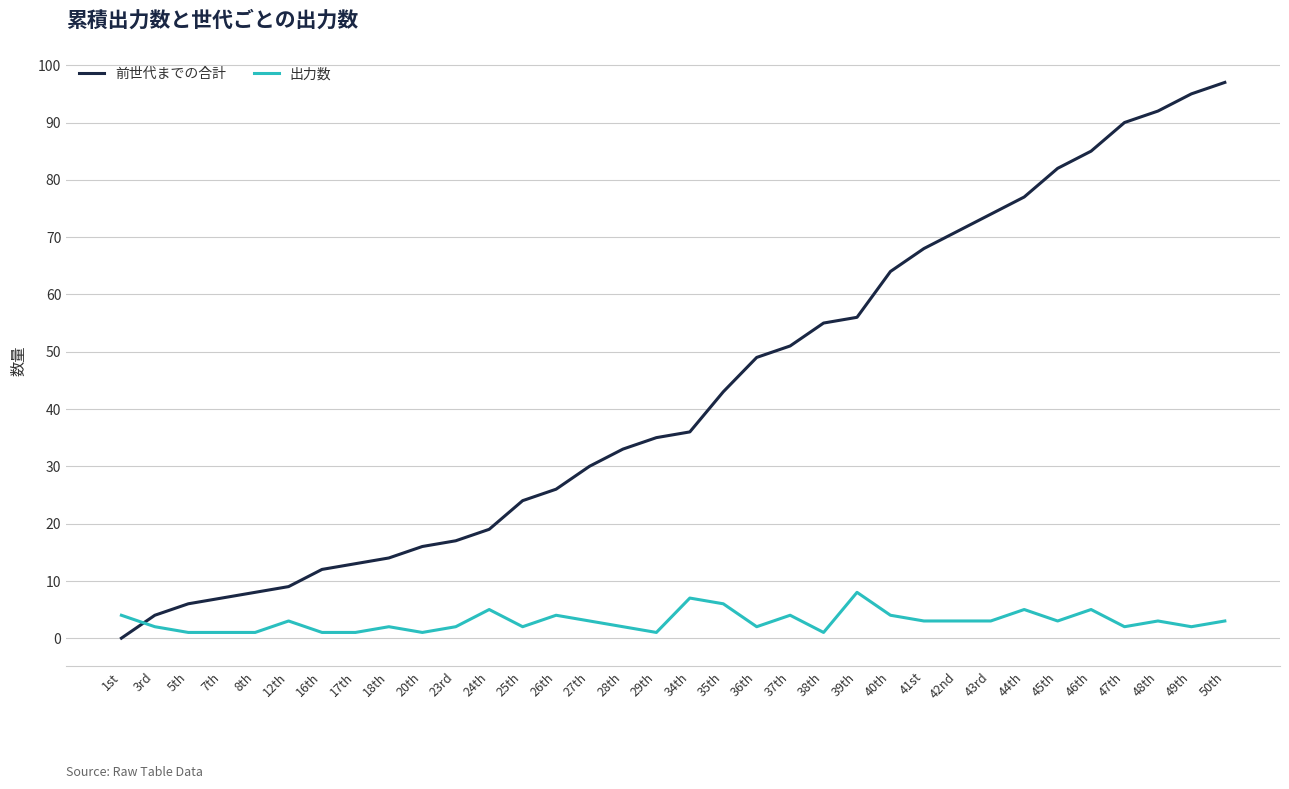

The 前世代までの合計 series shows 24 at 35th. True or false?

False